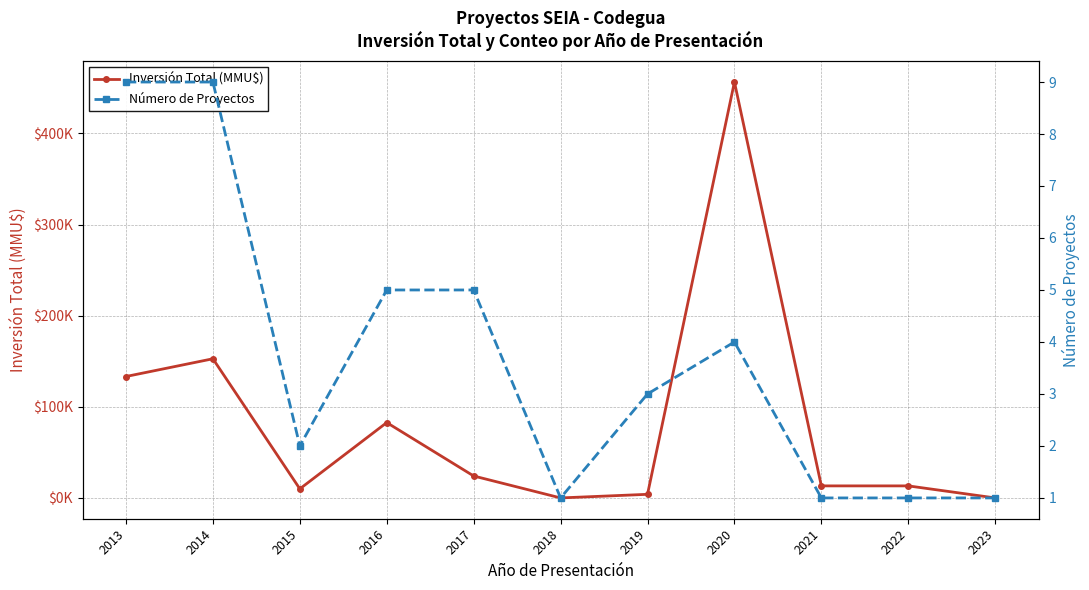

At which category does Inversión Total (MMU$) reach its first local peak?

2014